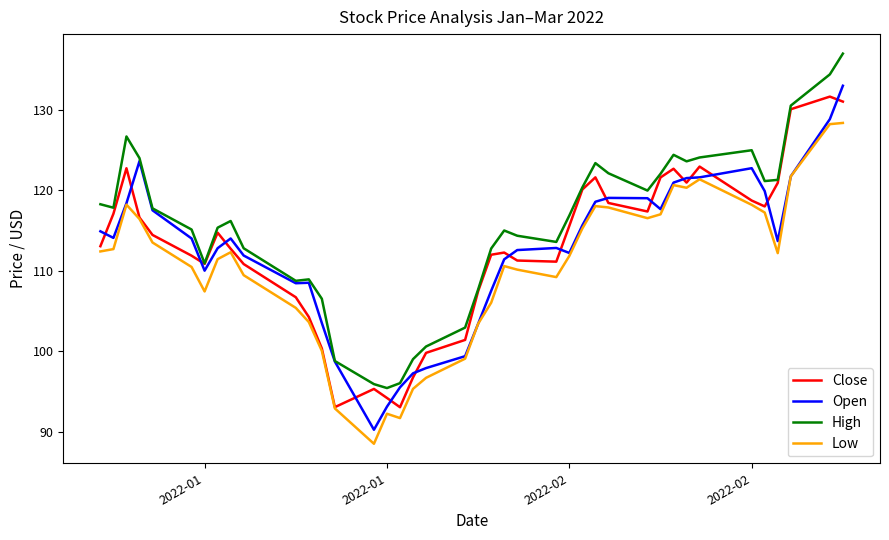

True or false: Low and High cross at least once.

False